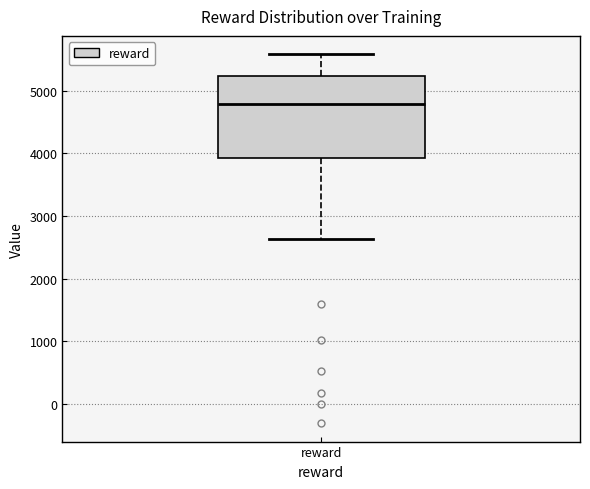

Transcribe this box plot: give where the median line is, the range the box spans, and where the two whiskers end, as read against the y-axis. The values are not printed on the chart, so give them approximately, as read against the axis.

median 4800, box 3900 to 5200, whiskers 2600 to 5600